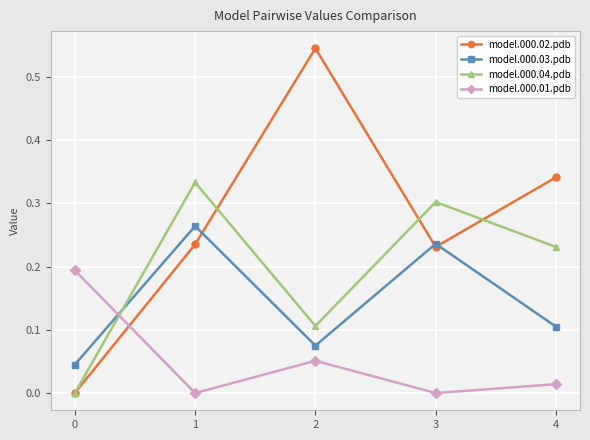

List the series in order of their overall mean, highest first.

model.000.02.pdb, model.000.04.pdb, model.000.03.pdb, model.000.01.pdb